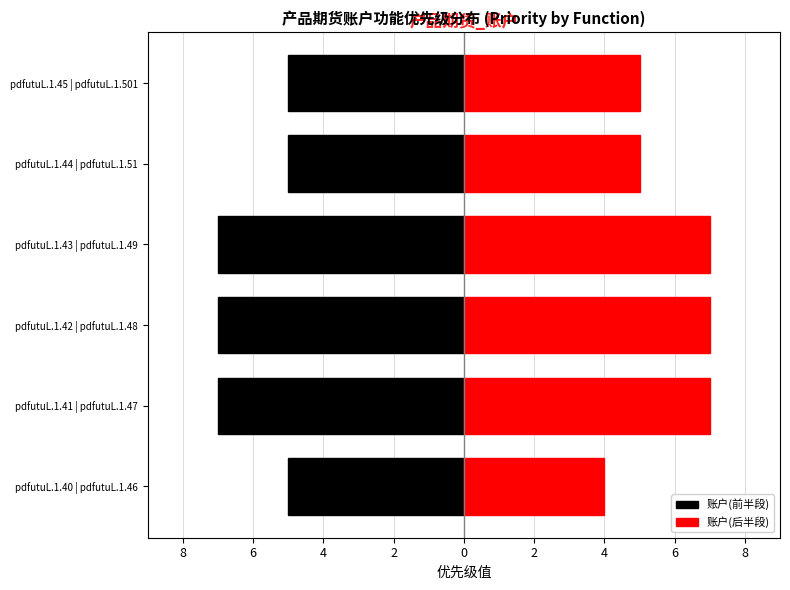

The 账户(后半段) series shows 5 at pdfutuL.1.45 | pdfutuL.1.501. True or false?

True